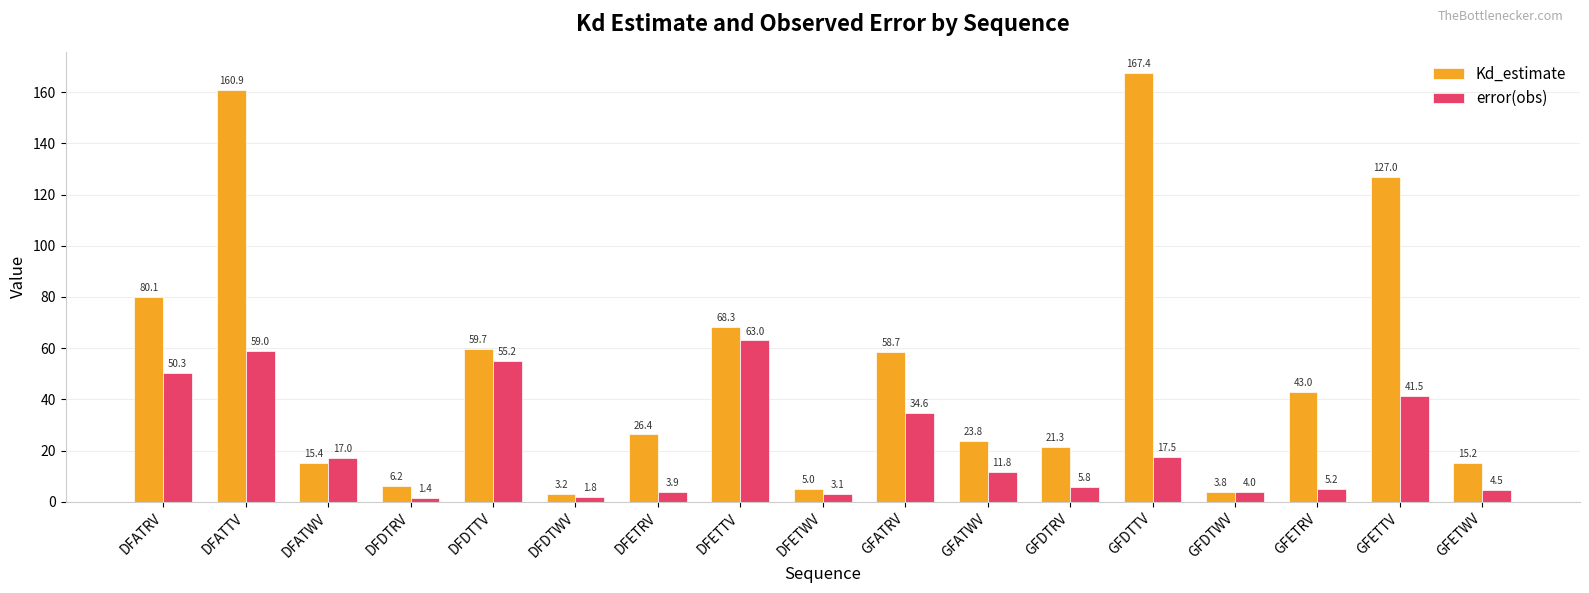

At which label does Kd_estimate first exceed 26?

DFATRV